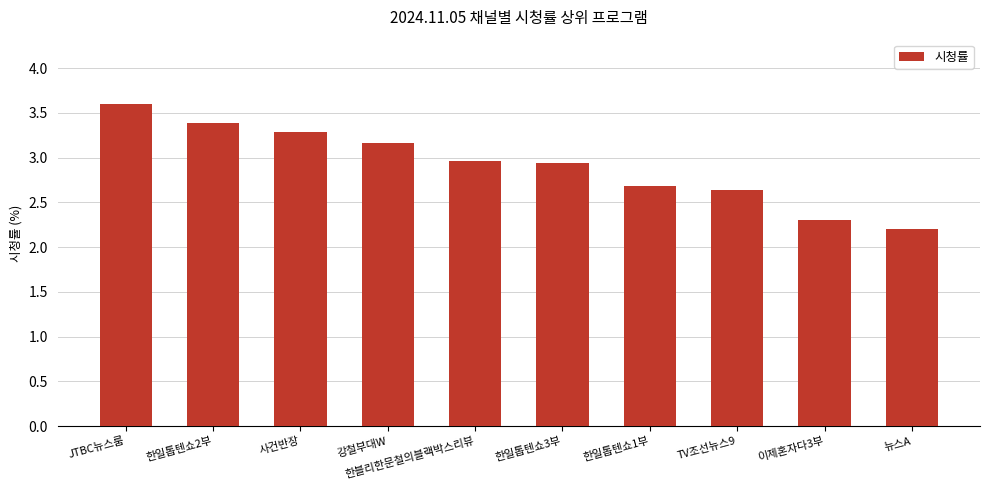

What is the difference between the values at 사건반장 and 이제혼자다3부?

1.0